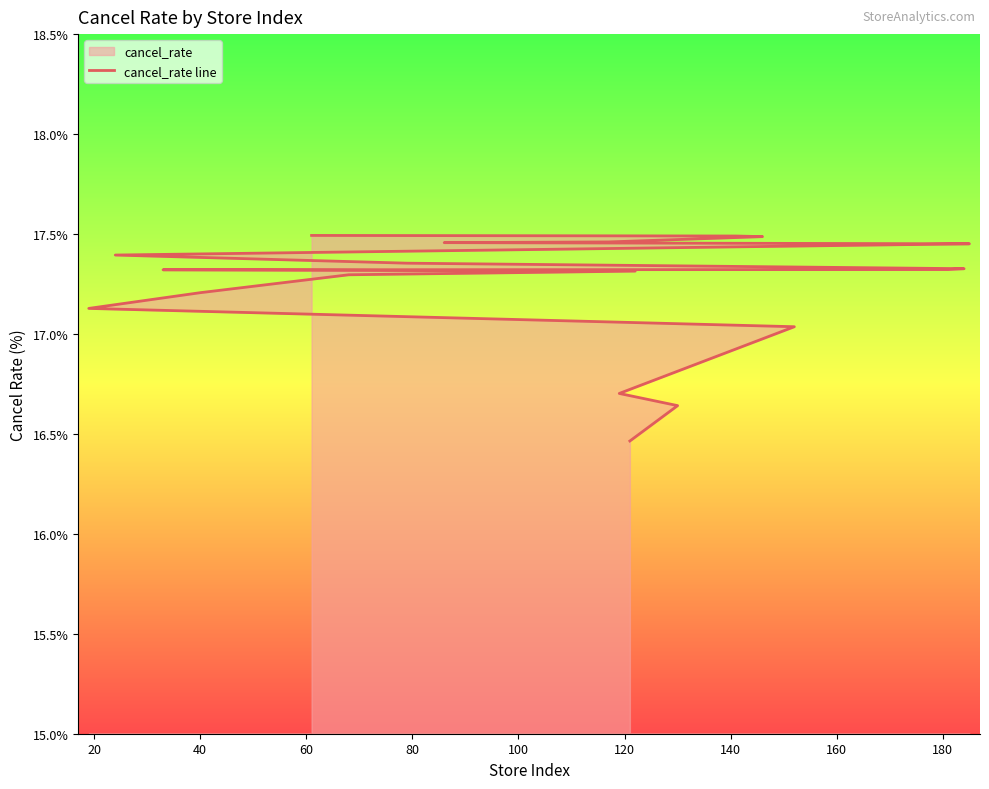

How many lines are shown in the chart?

1